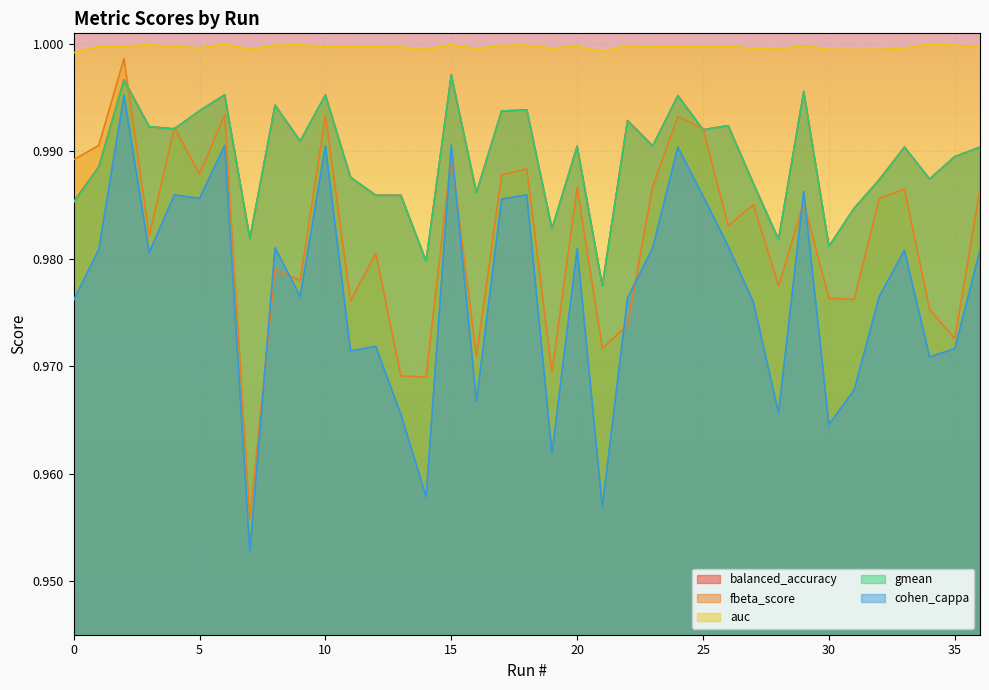

How many interior local valleys does the fbeta_score series have?

13